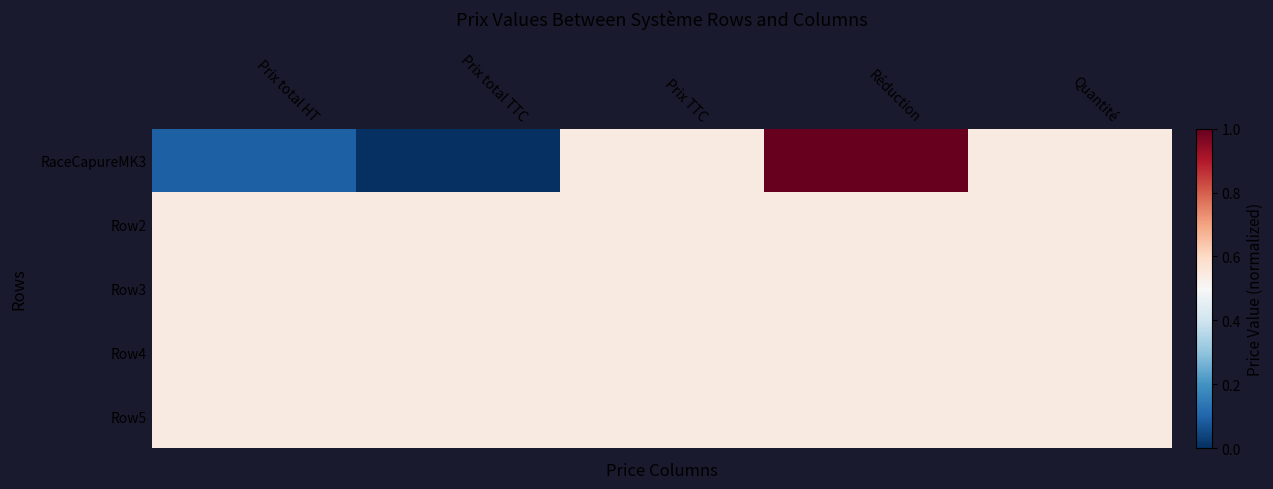

Reading left to right, extract all data points from this chart.

RaceCapureMK3: Prix total HT=0.1	Prix total TTC=0.0	Prix TTC=0.5	Réduction=1.0	Quantité=0.5
Row2: Prix total HT=0.5	Prix total TTC=0.5	Prix TTC=0.5	Réduction=0.5	Quantité=0.5
Row3: Prix total HT=0.5	Prix total TTC=0.5	Prix TTC=0.5	Réduction=0.5	Quantité=0.5
Row4: Prix total HT=0.5	Prix total TTC=0.5	Prix TTC=0.5	Réduction=0.5	Quantité=0.5
Row5: Prix total HT=0.5	Prix total TTC=0.5	Prix TTC=0.5	Réduction=0.5	Quantité=0.5